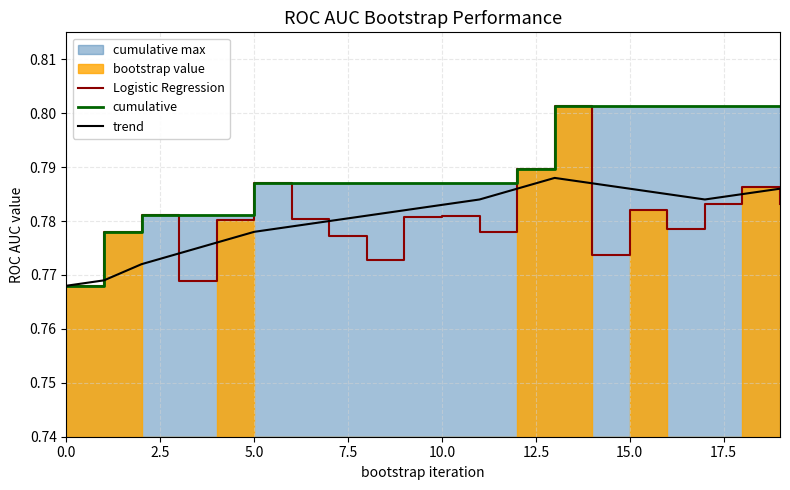

What is the total value across all series at 13?

2.4